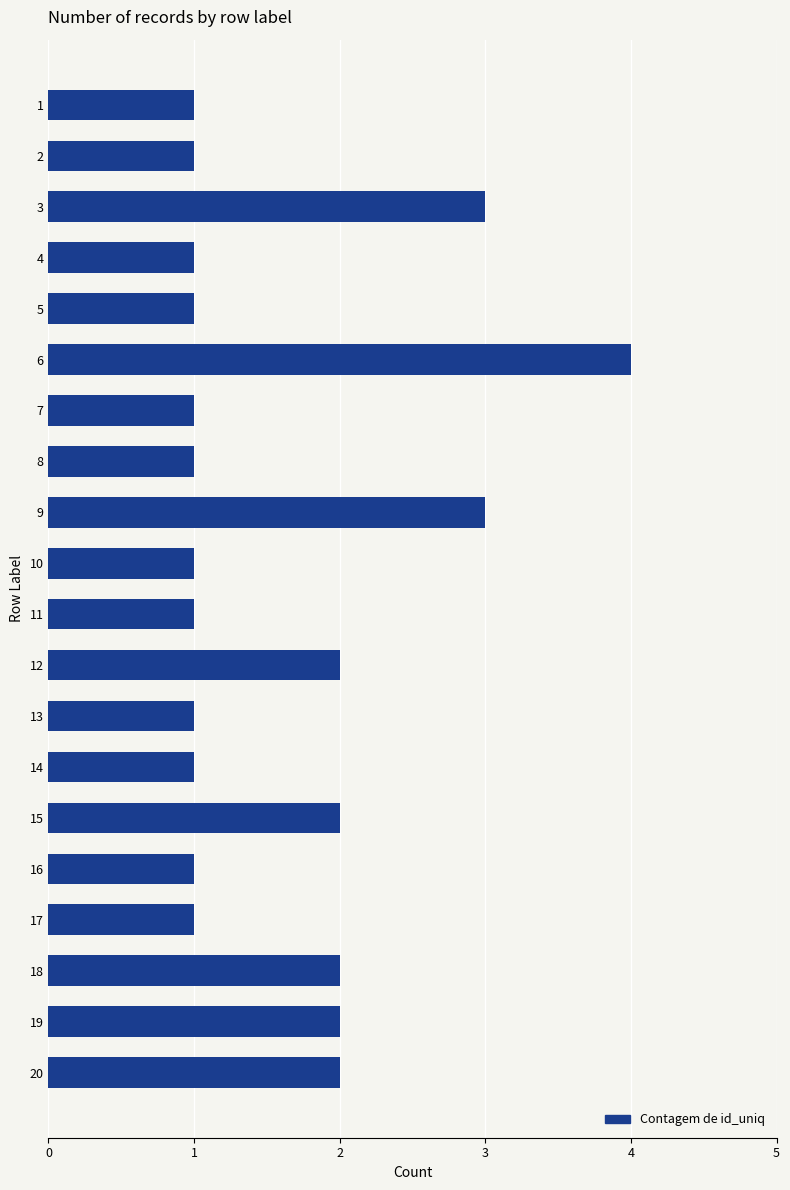

True or false: the data shows 3 at 20.

False